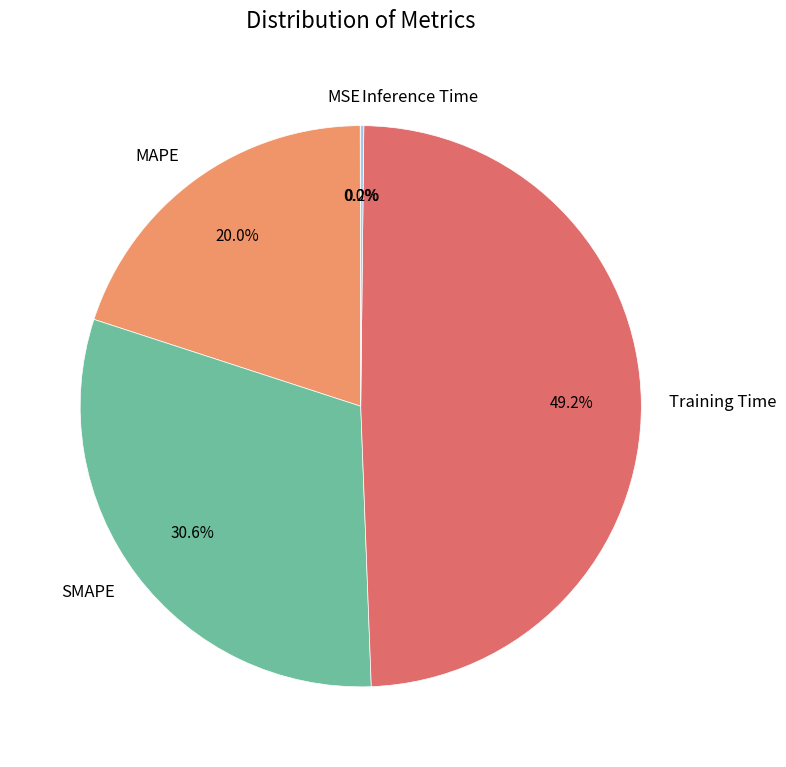

Which category has the biggest portion of the pie?

Training Time